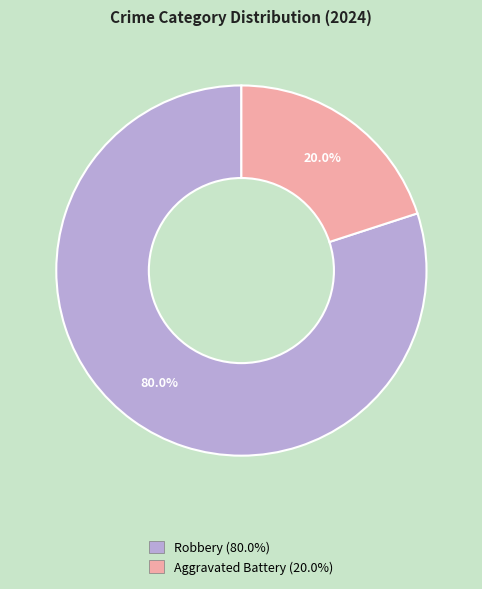

Approximately how many times larger is the value at Robbery (80.0%) compared to Aggravated Battery (20.0%)?

4.0